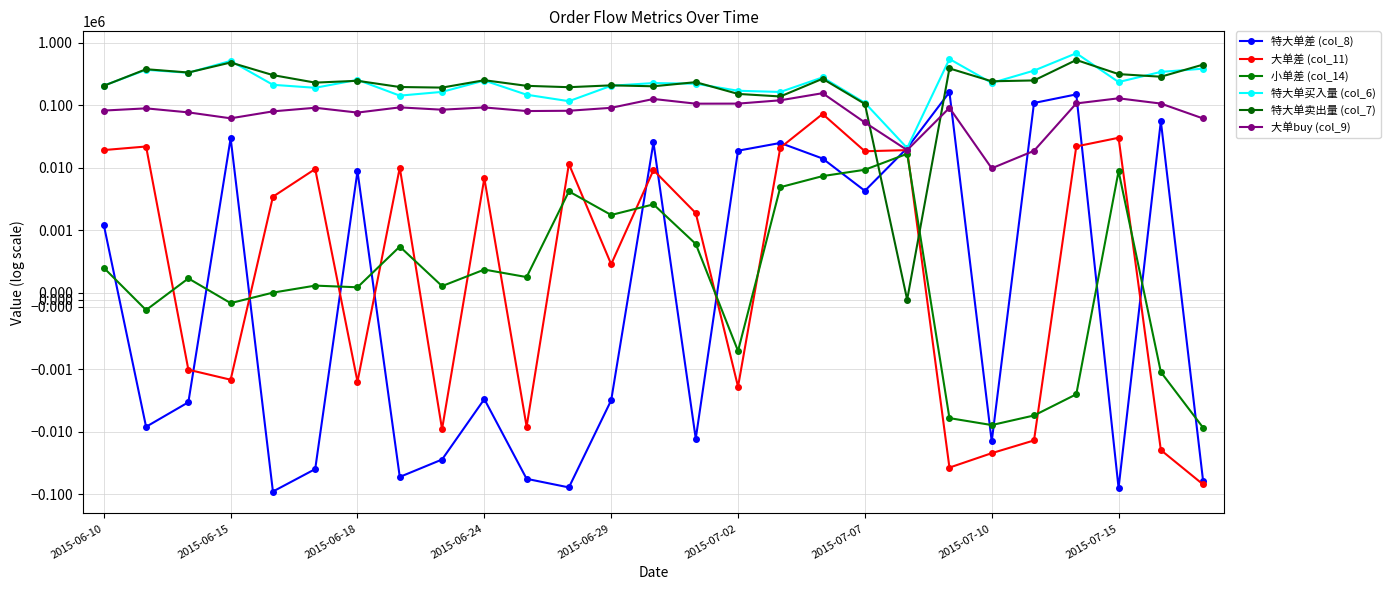

Is the value of 特大单买入量 (col_6) at 12 greater than the value of 大单buy (col_9) at 25?

Yes